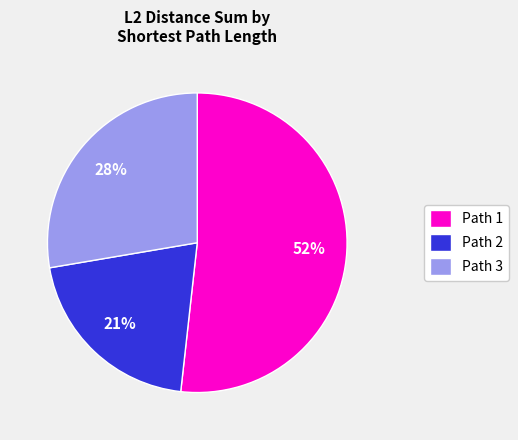

Is there a majority slice in this chart?

Yes